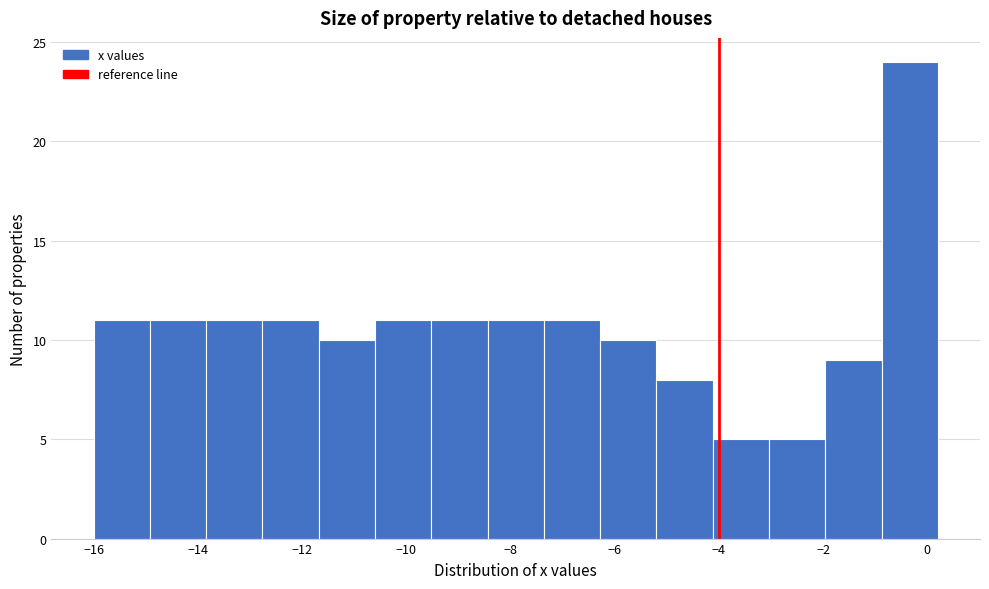

How tall is the bar that spans -14.92 to -13.84 on the x-axis? Neither the bar edges nor the heights are printed on the chart, so give them approximately, as read against the axes.

11